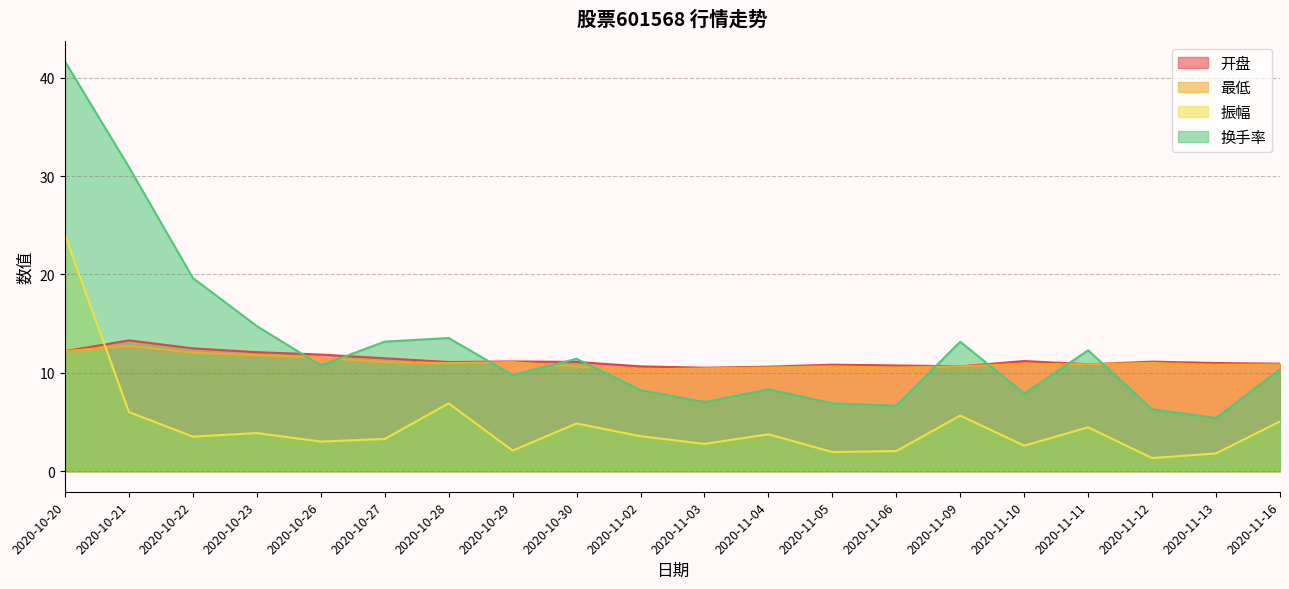

Does the chart display data point markers on the line(s)?

No